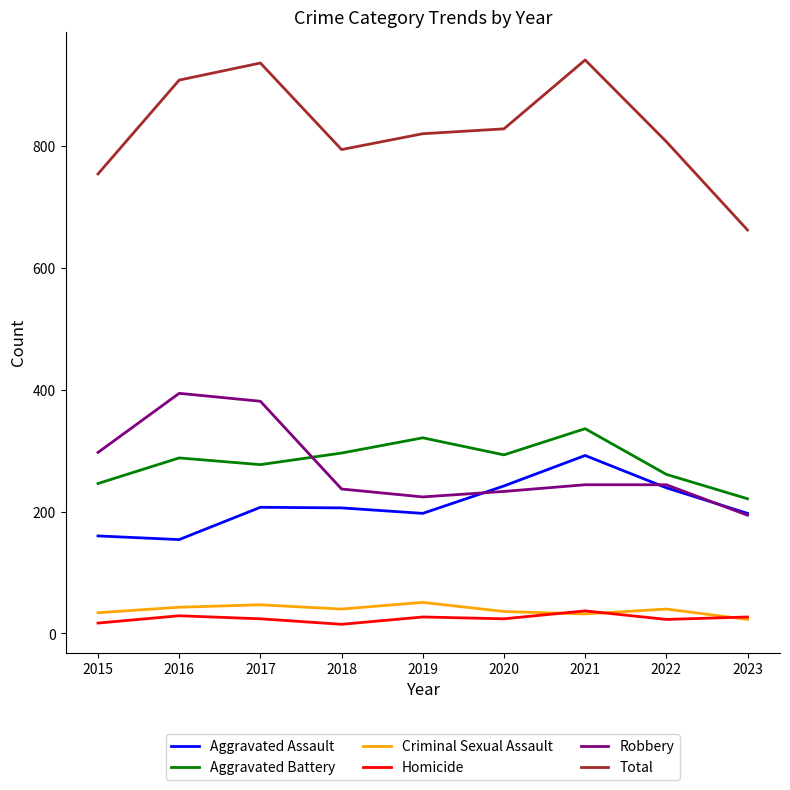

At which category does Aggravated Battery reach its first local peak?

2016